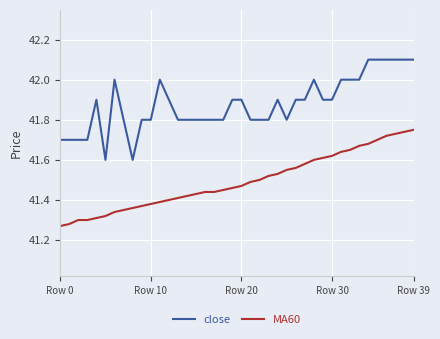

True or false: MA60 and close cross at least once.

False